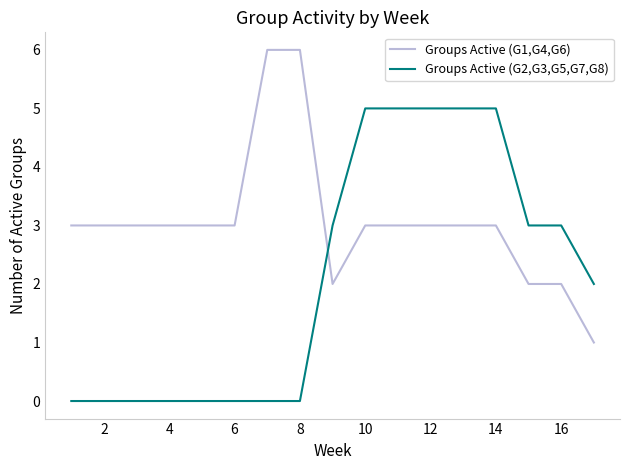

Which series ends up on top after the final intersection of Groups Active (G1,G4,G6) and Groups Active (G2,G3,G5,G7,G8)?

Groups Active (G2,G3,G5,G7,G8)